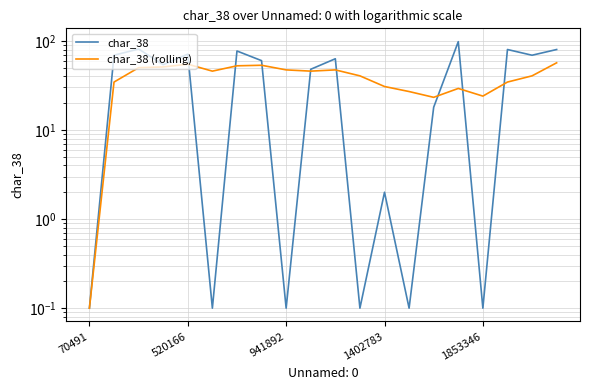

What are all the series names shown in the legend?

char_38, char_38 (rolling)